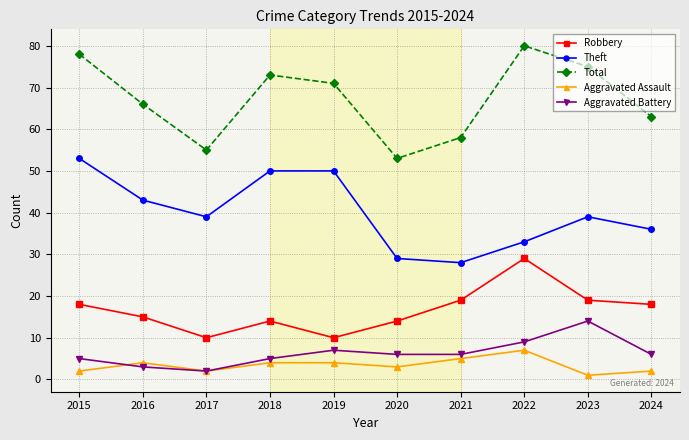

What is the maximum value for Total?

80